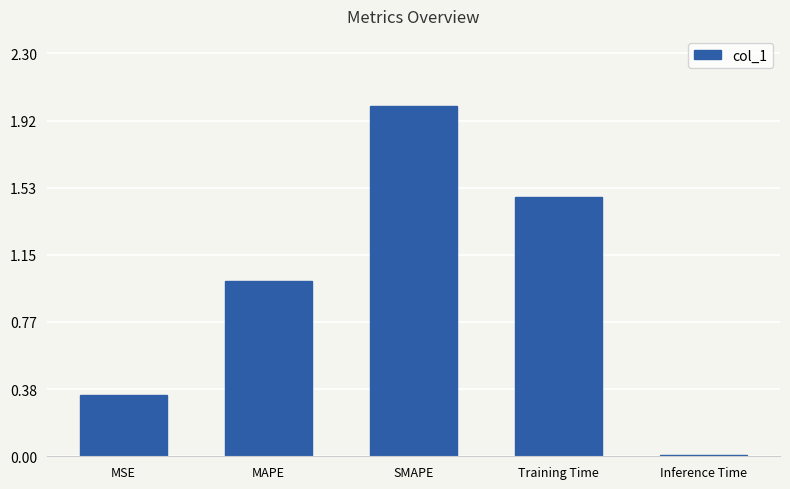

Read the value at MAPE.

1.0